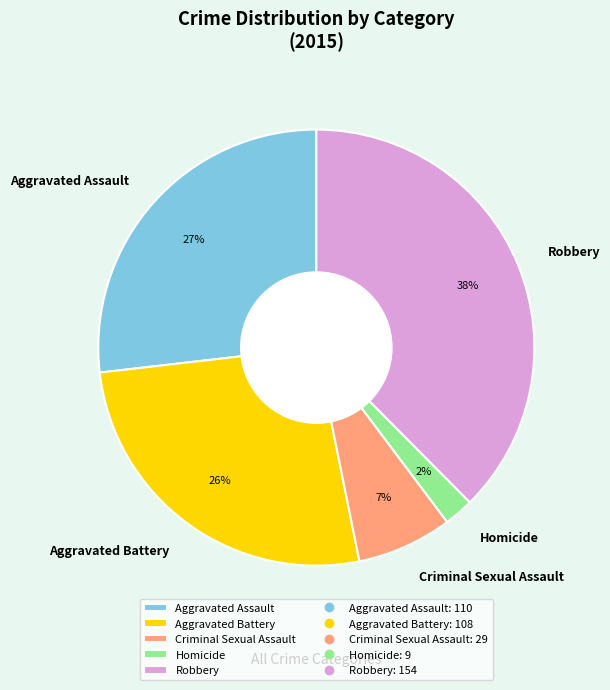

Does Homicide represent more than half of the total?

No